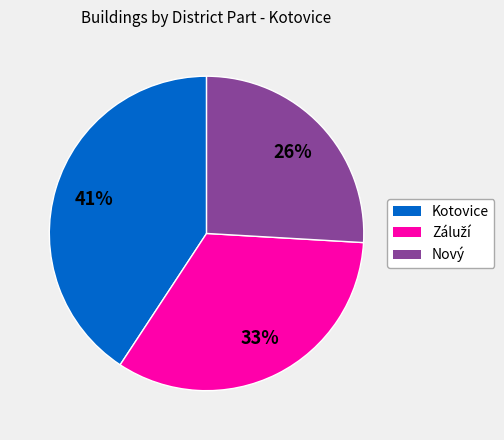

Is there a majority slice in this chart?

No